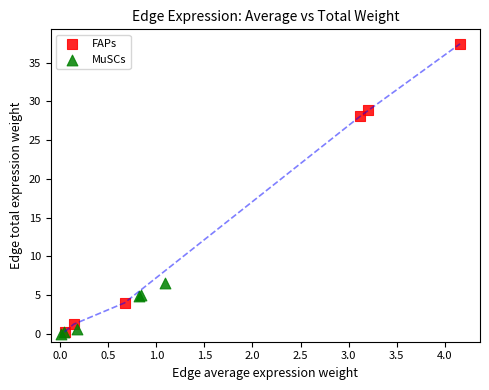

Which series reaches the maximum Y coordinate?

FAPs